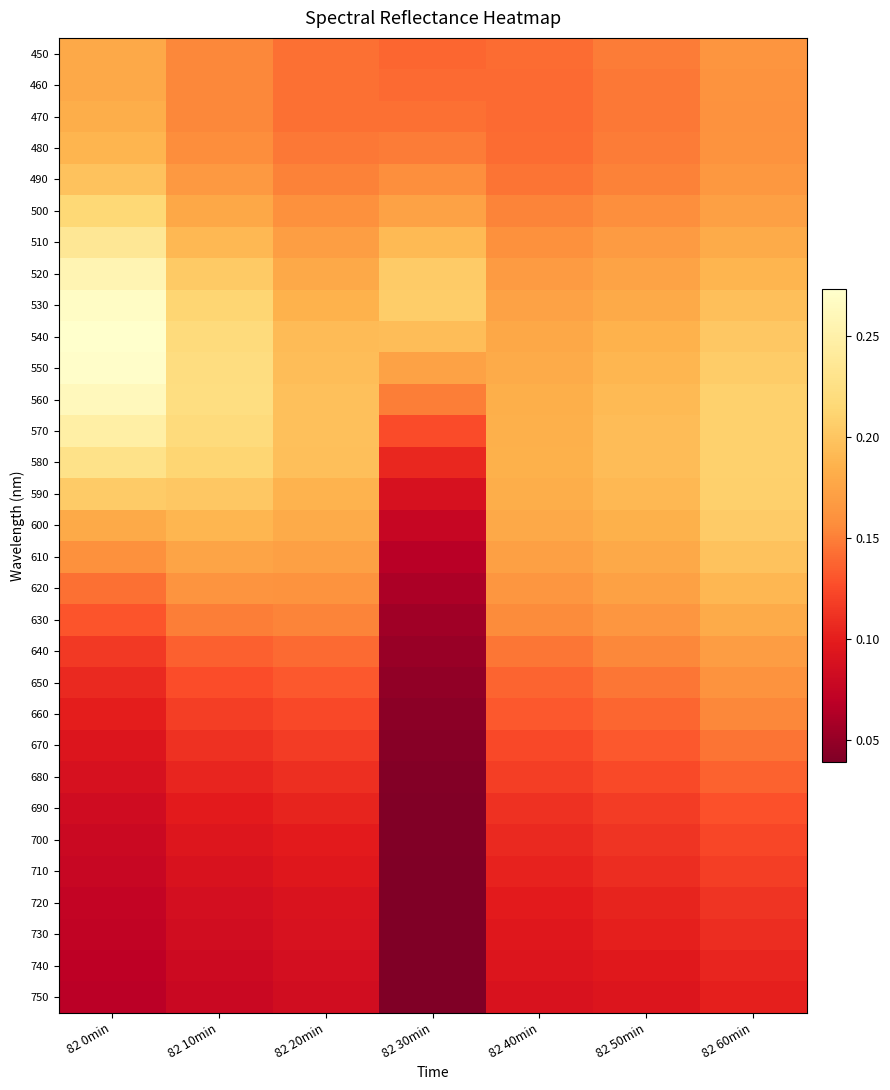

Which series has the largest total across all categories?

540